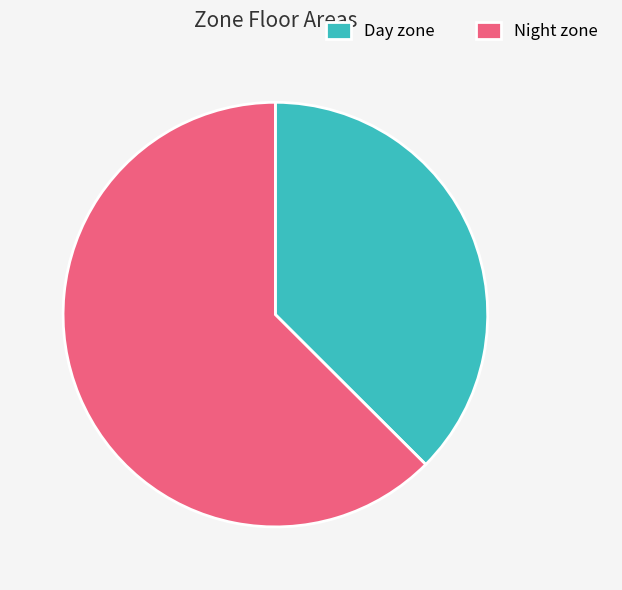

True or false: Day zone accounts for 44% of the total.

False